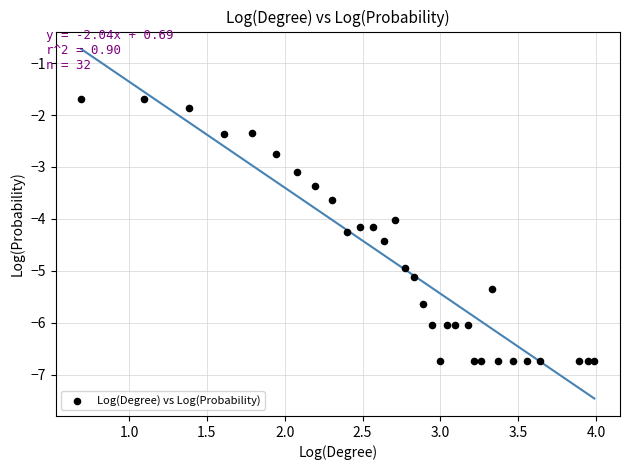

What is the range of Y values (max minus min)?

5.0